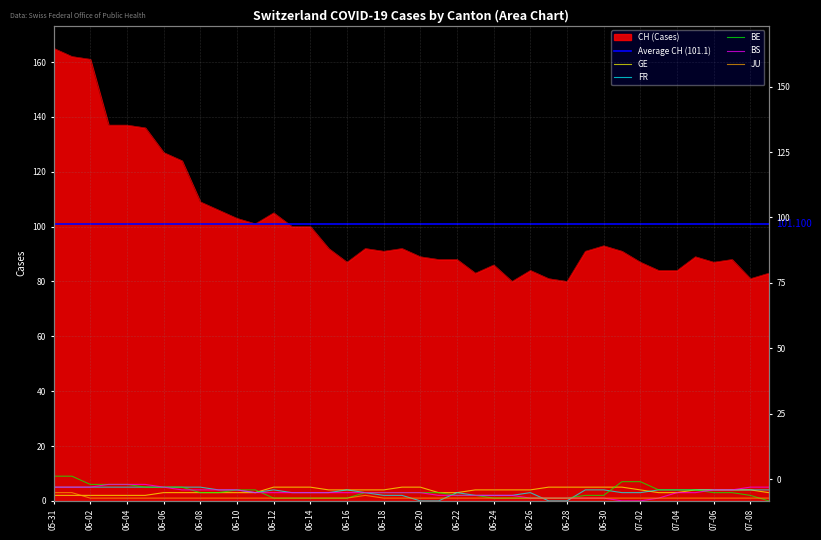

Where is CH nearest to the value 122?

2020-06-07